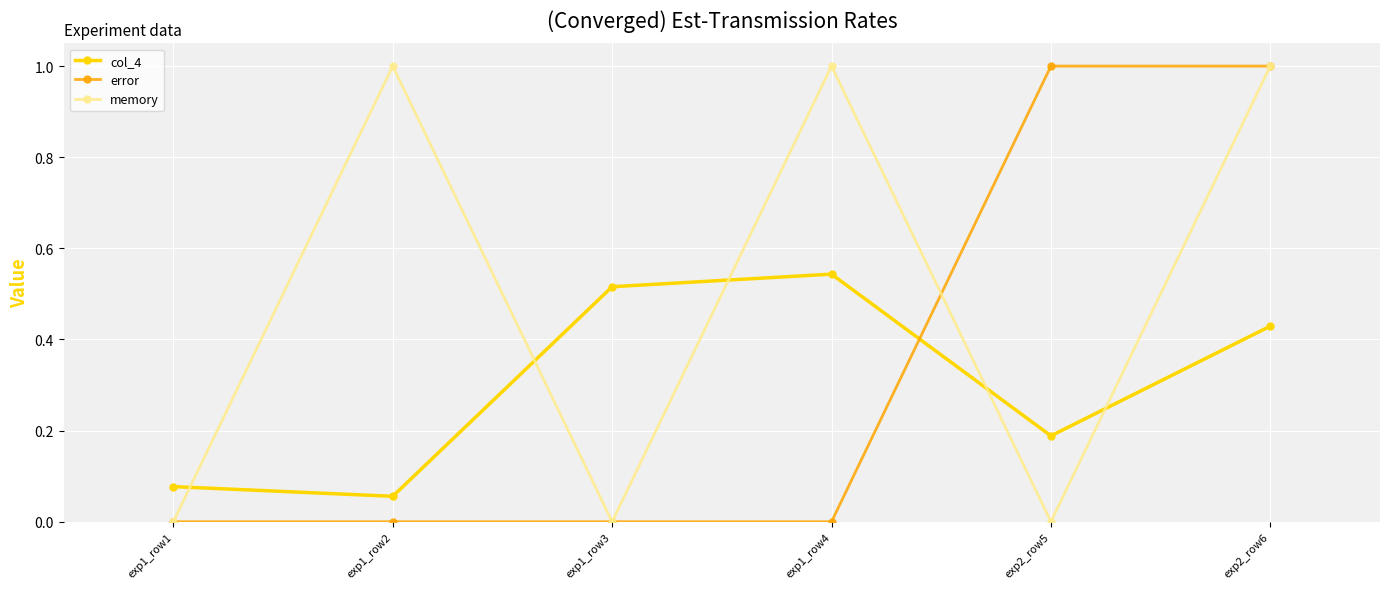

Which series changed the most between exp1_row2 and exp2_row6?

error